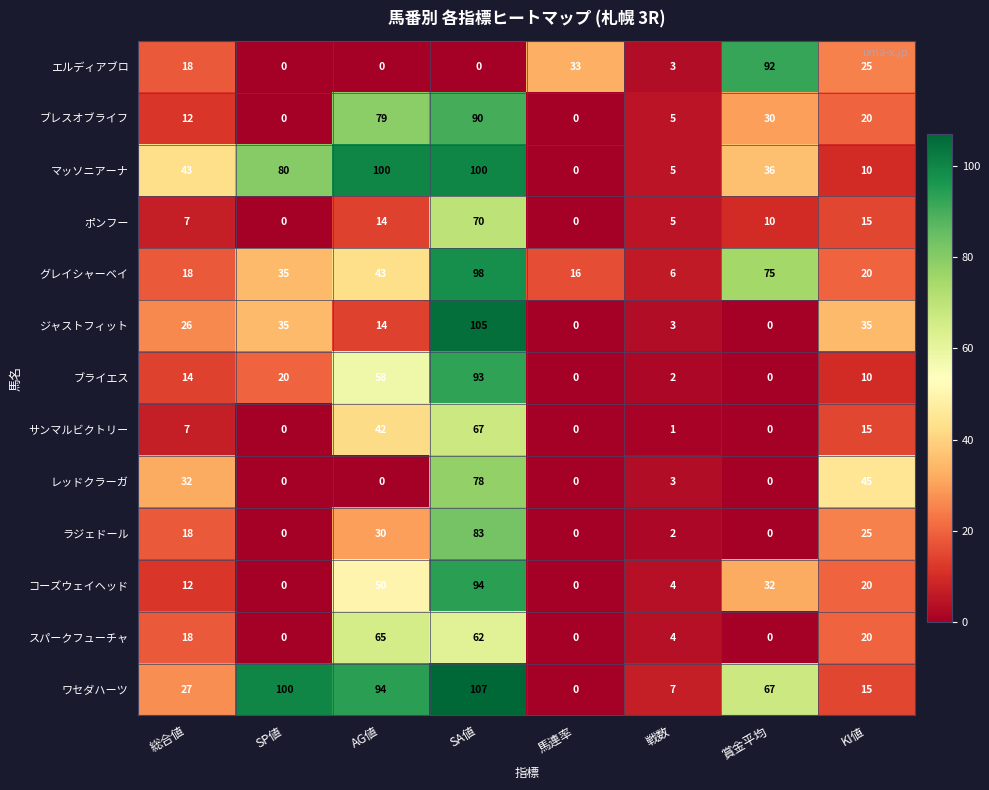

The value of ブライエス at KI値 is 10. True or false?

True